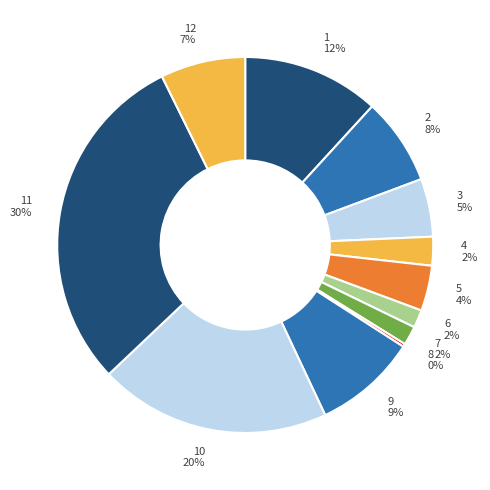

To the nearest percent, what is the difference between the largest and smallest slice percentages?

30%